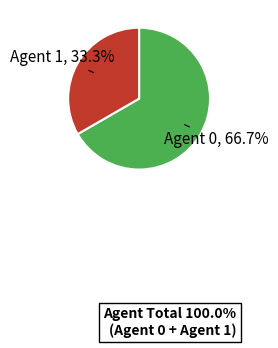

Which category has the smallest portion of the pie?

Agent 1